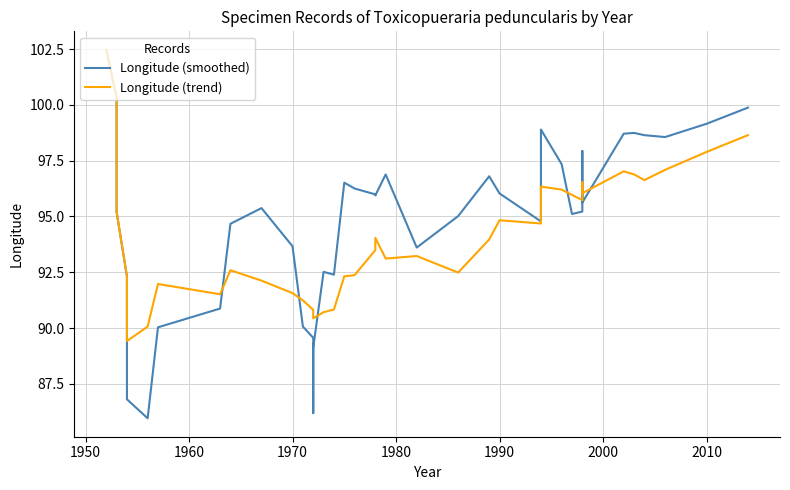

Does the chart have visible grid lines?

Yes